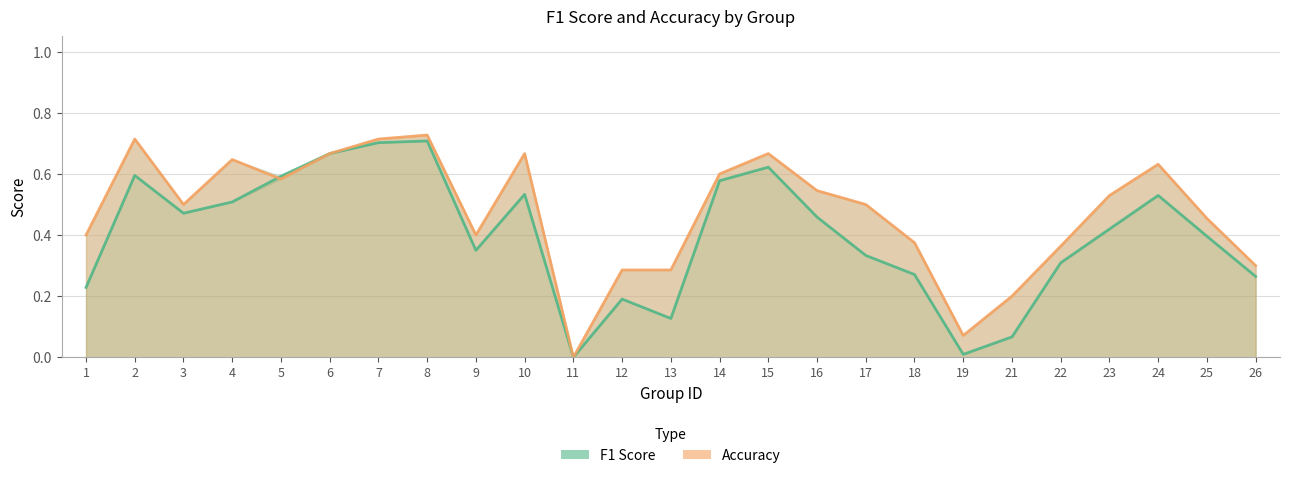

Where is the first local minimum for f1?

3